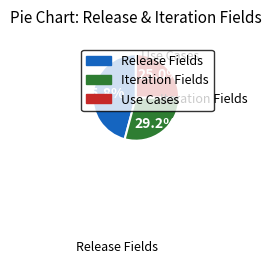

To the nearest percent, what is the difference between the largest and smallest slice percentages?

21%